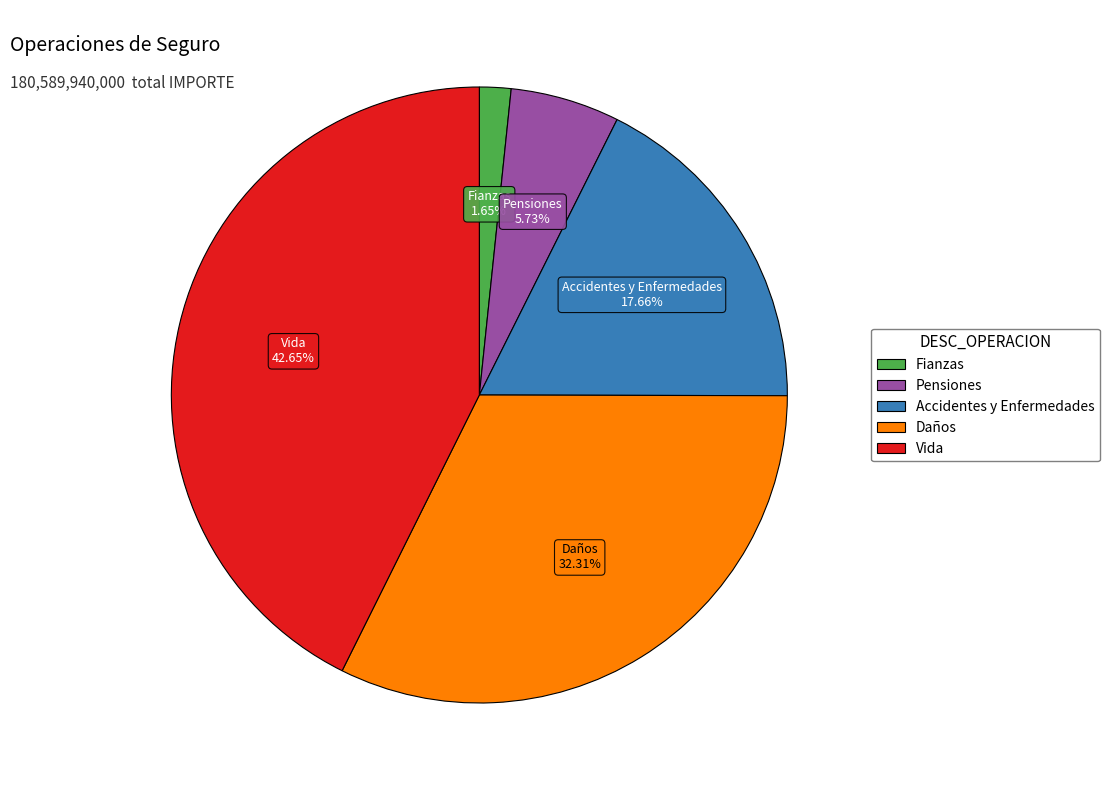

How much of the chart is everything except Pensiones?

94.3%